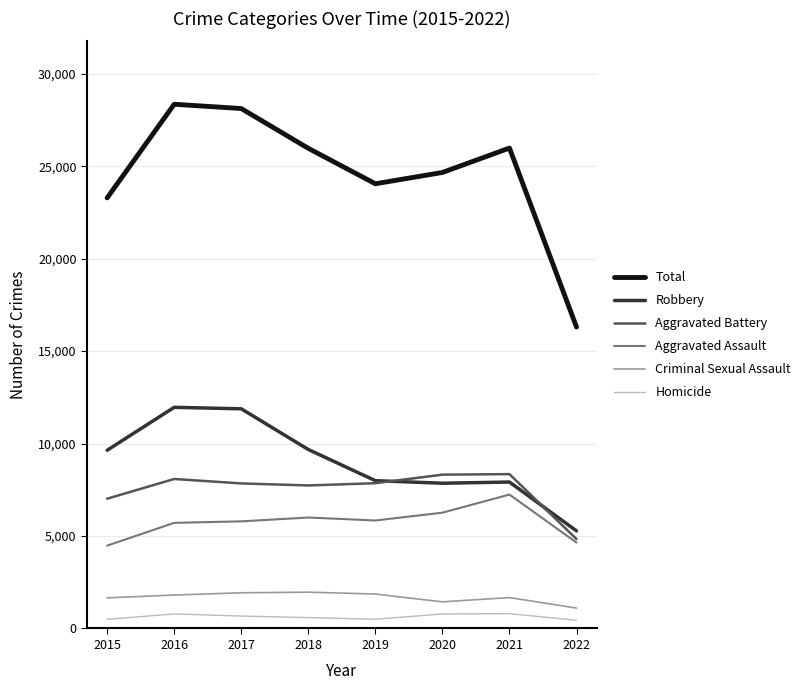

At how many categories does at least one series exceed 14959?

8